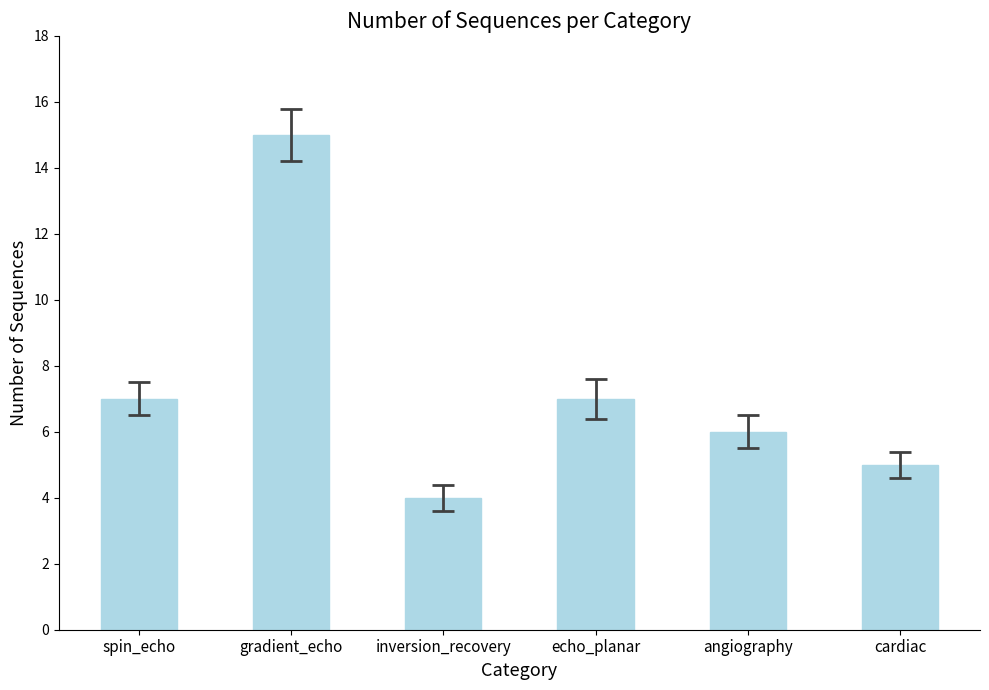

At which category does the chart reach its peak across all series?

gradient_echo